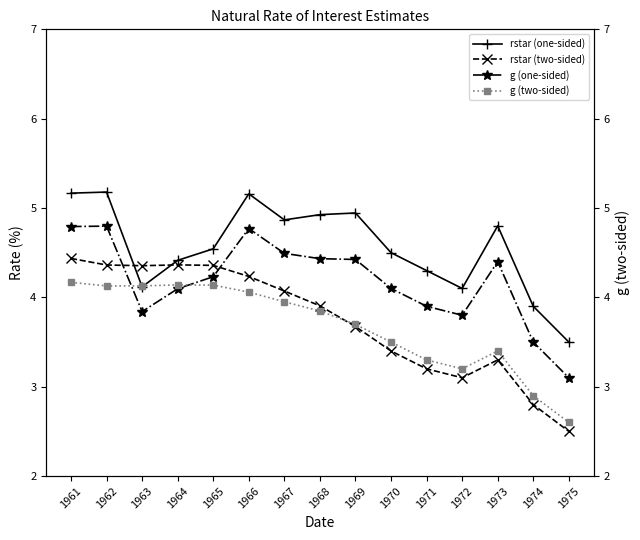

What is the maximum value shown in the chart?

5.2